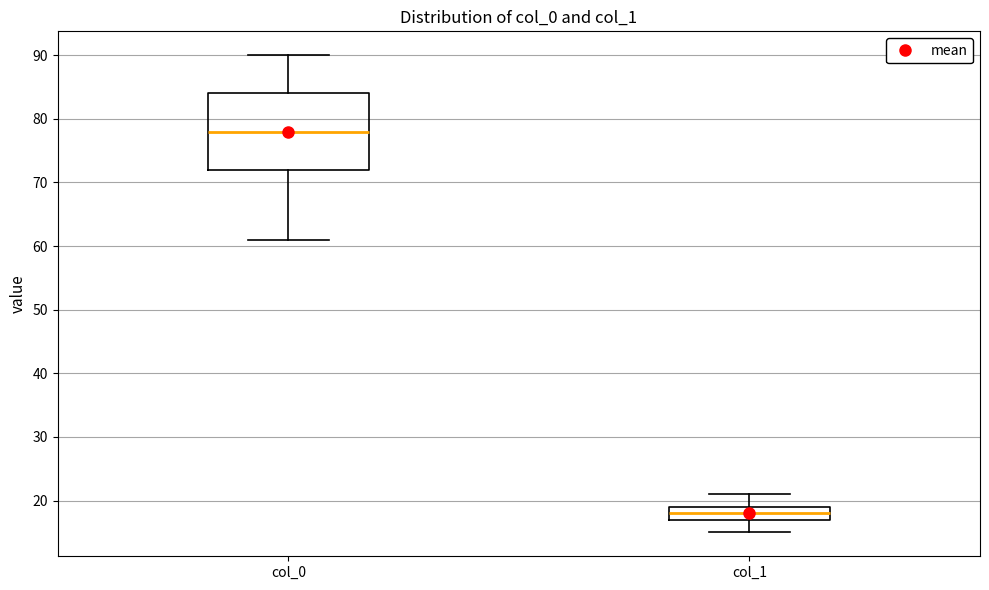

Which box's median line is the lowest?

col_1